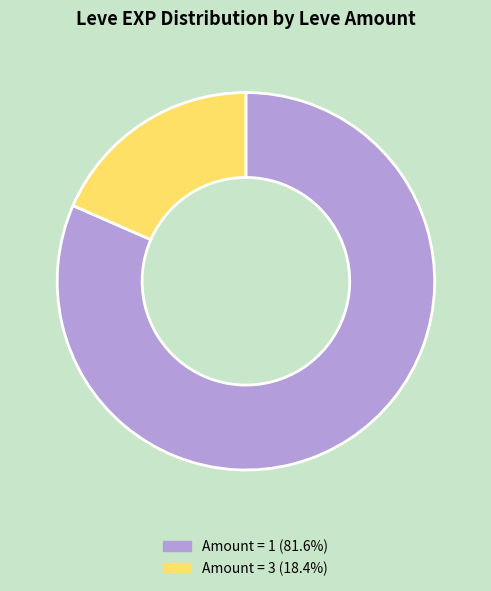

Does any single category account for the majority?

Yes